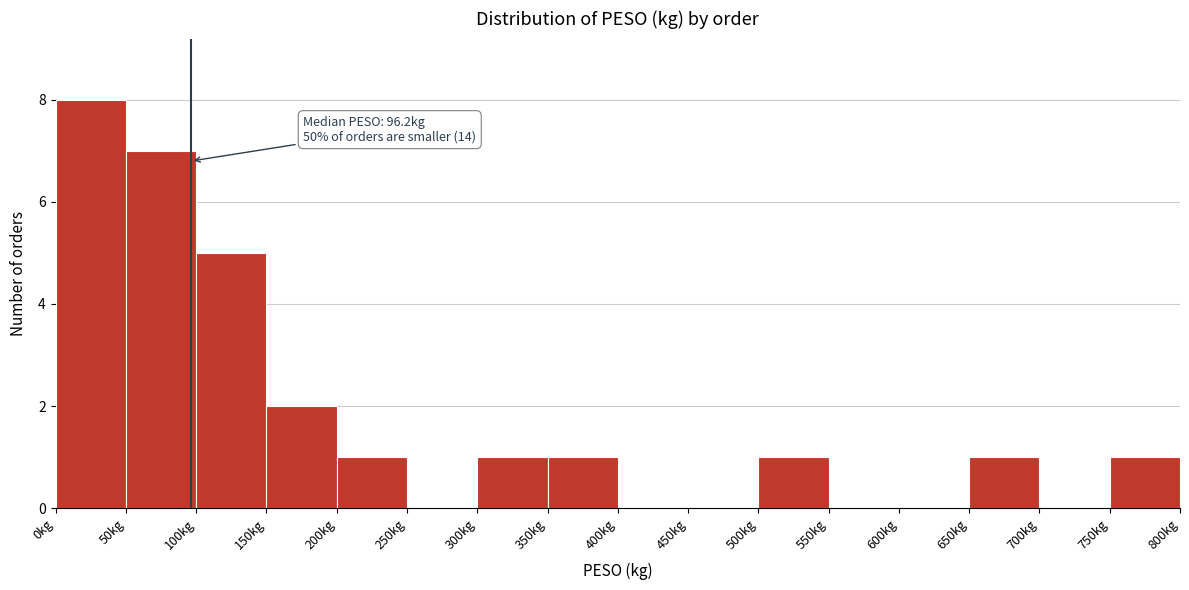

Which range on the x-axis has the tallest bar?

0 to 50